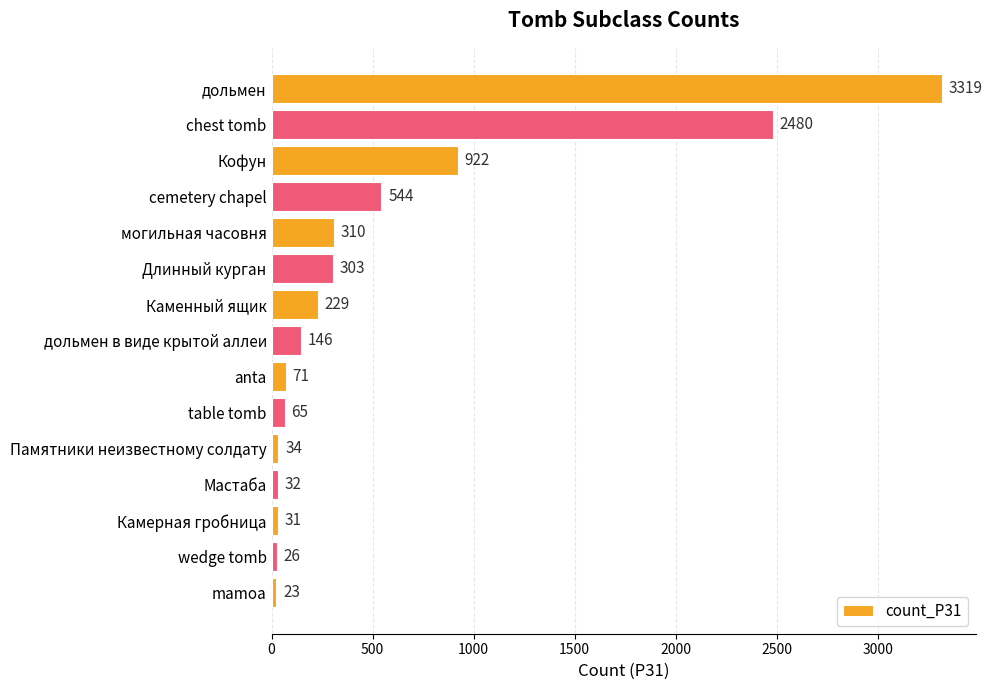

Reading top to bottom, what are all the values shown in this chart?

3319	2480	922	544	310	303	229	146	71	65	34	32	31	26	23